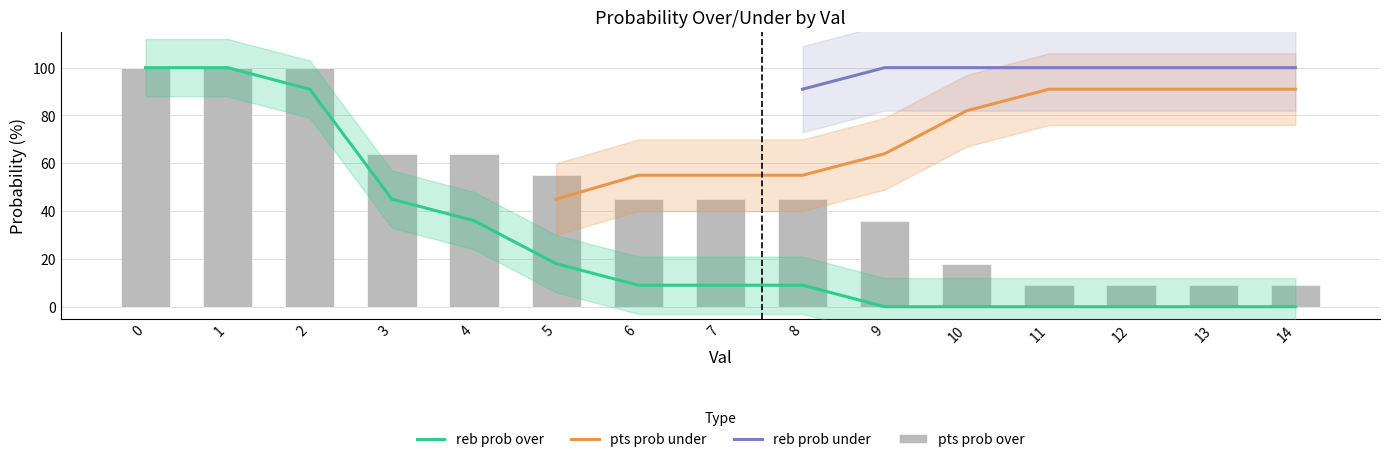

What is the difference between the maximum and second lowest values in the pts prob over series?

91